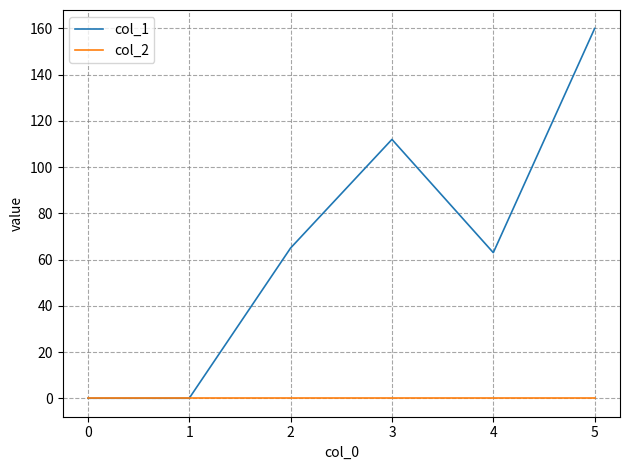

The value of col_2 at 1 is 0. True or false?

True